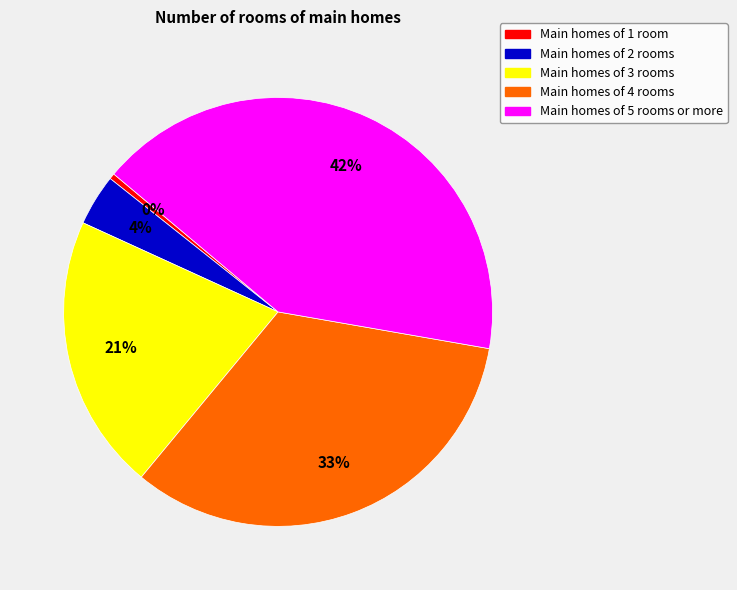

Which has a higher value, Main homes of 5 rooms or more or Main homes of 4 rooms?

Main homes of 5 rooms or more